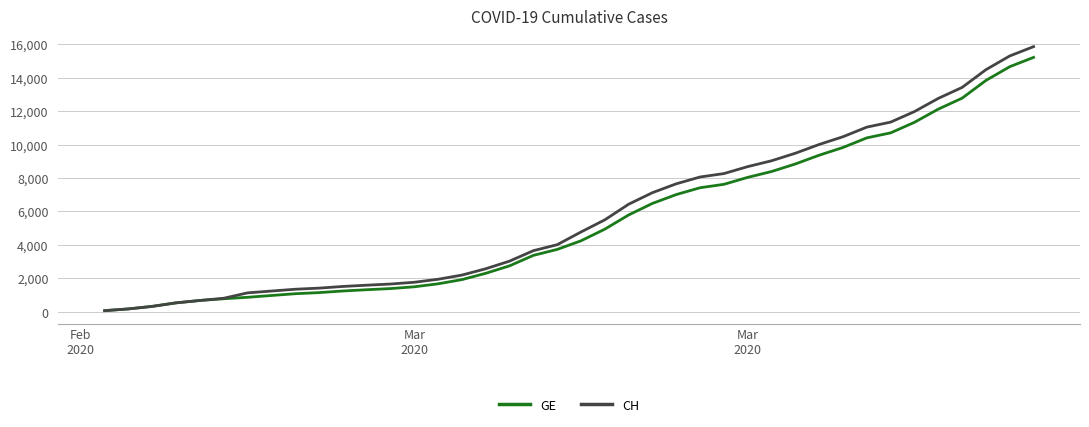

Which series has the largest range (max minus min)?

CH